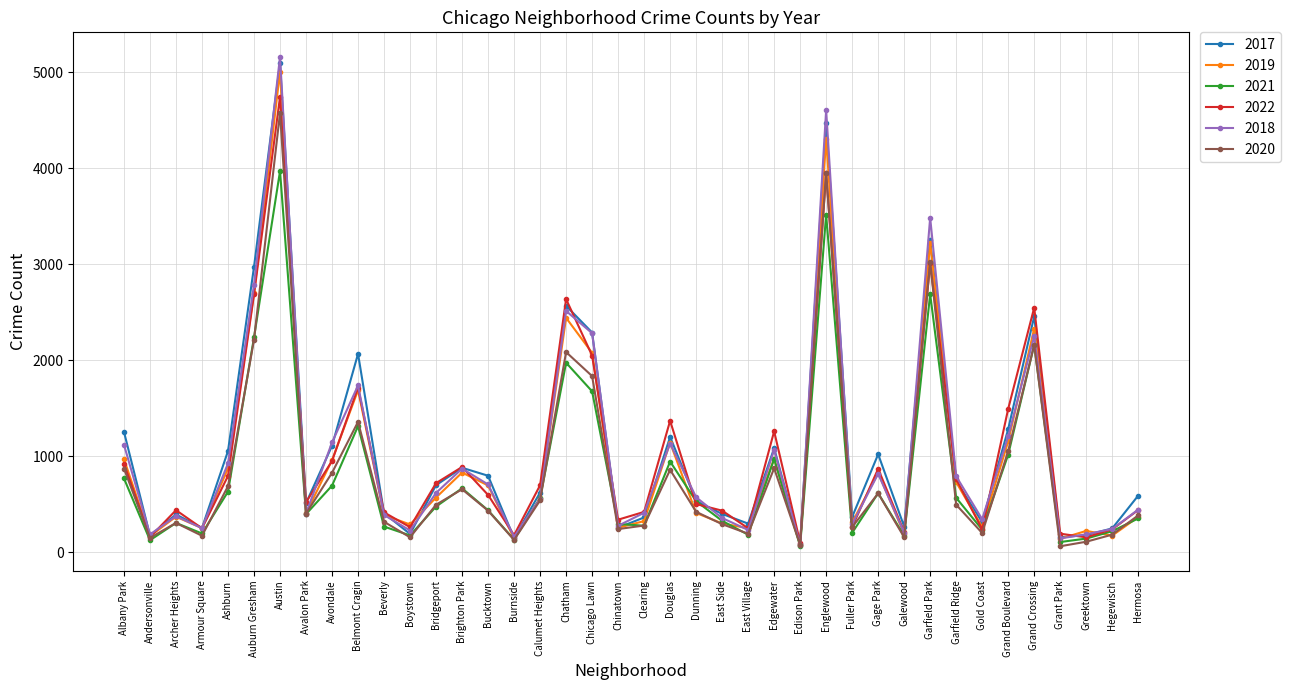

At which category is the sum across all series the highest?

Austin